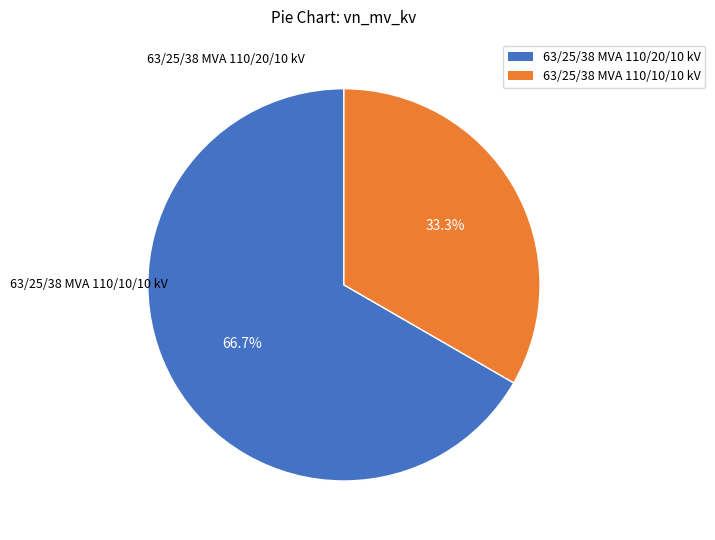

To the nearest percent, what portion does 63/25/38 MVA 110/10/10 kV represent?

33%